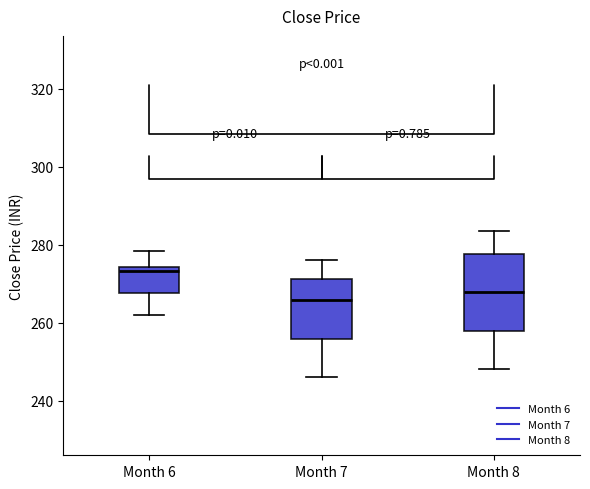

Which box's median line is the lowest?

Month 7